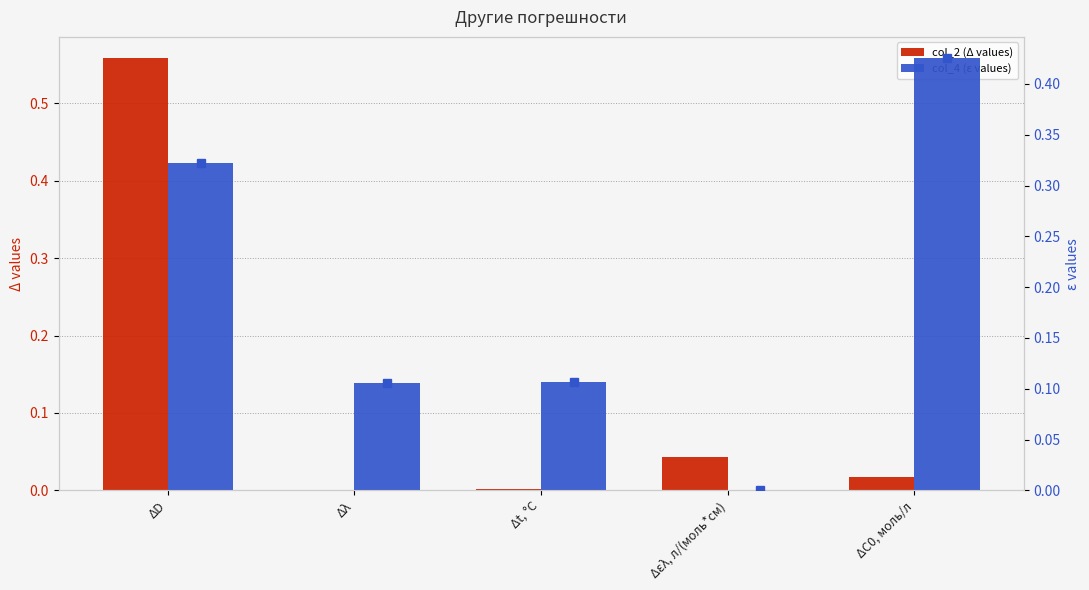

The value of col_4 (ε values) at ΔС0, моль/л is 0.1. True or false?

False